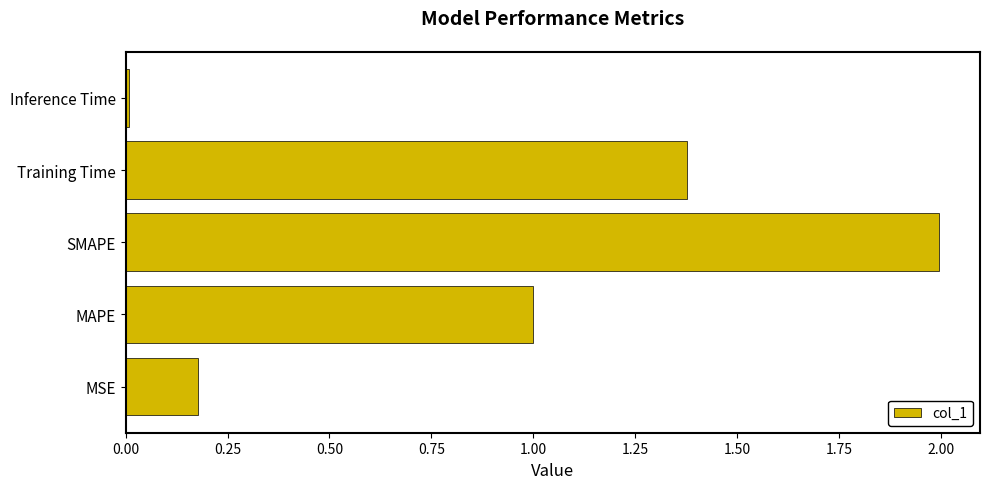

Which category has the highest value across all series?

SMAPE